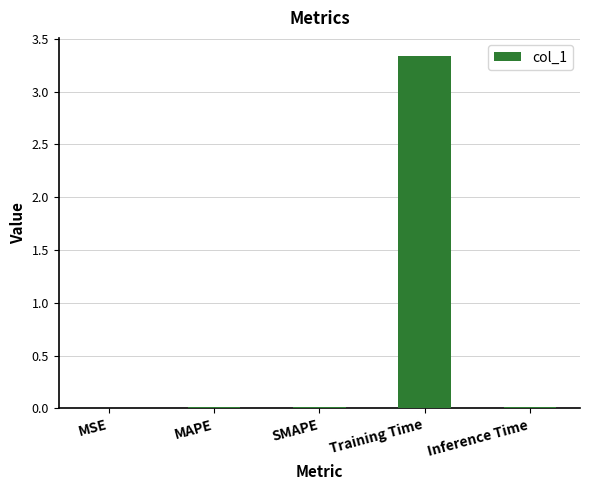

Which category has the highest value across all series?

Training Time